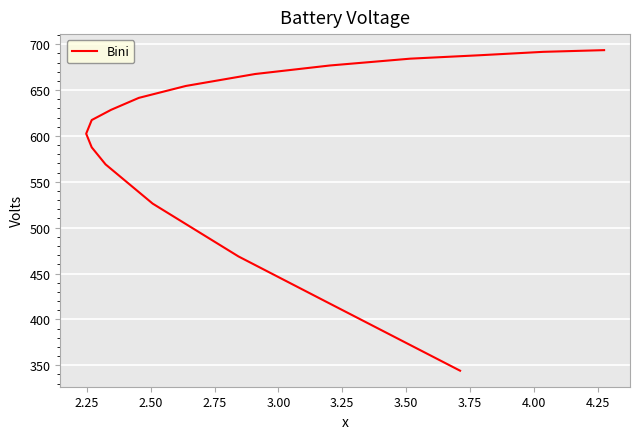

How many data points are less than 628?

8